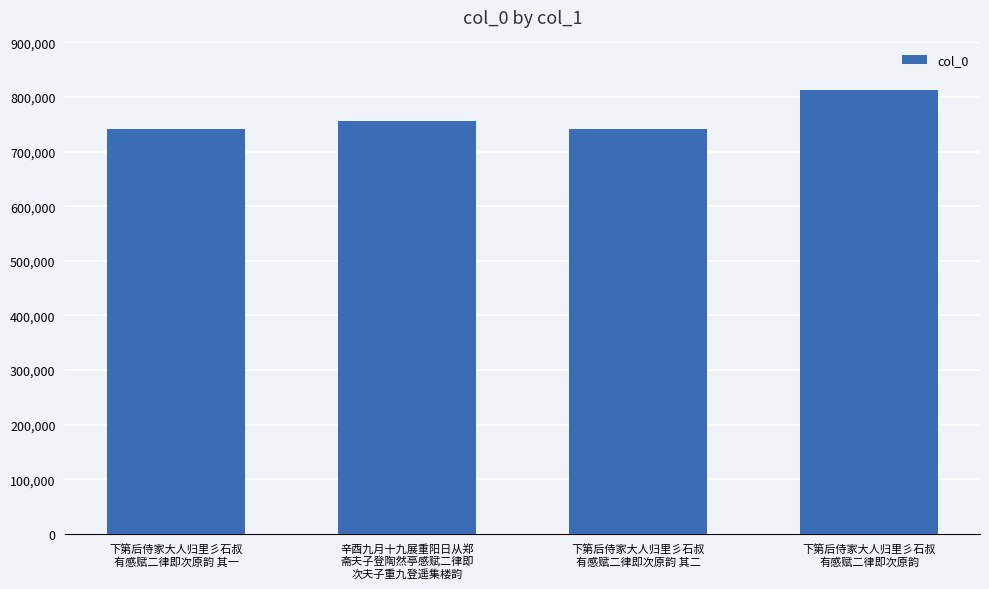

At which category does the chart reach its peak across all series?

下第后侍家大人归里彡石叔
有感赋二律即次原韵